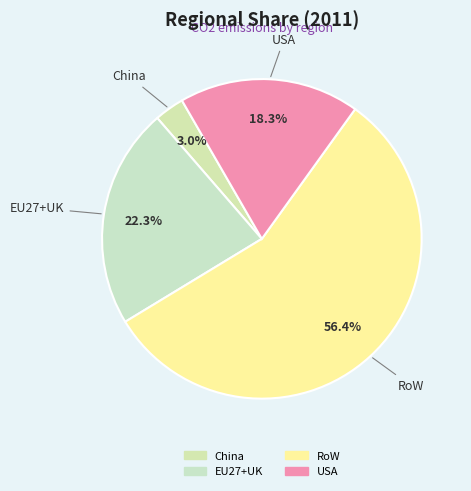

Rank the categories by value from highest to lowest.

RoW, EU27+UK, USA, China